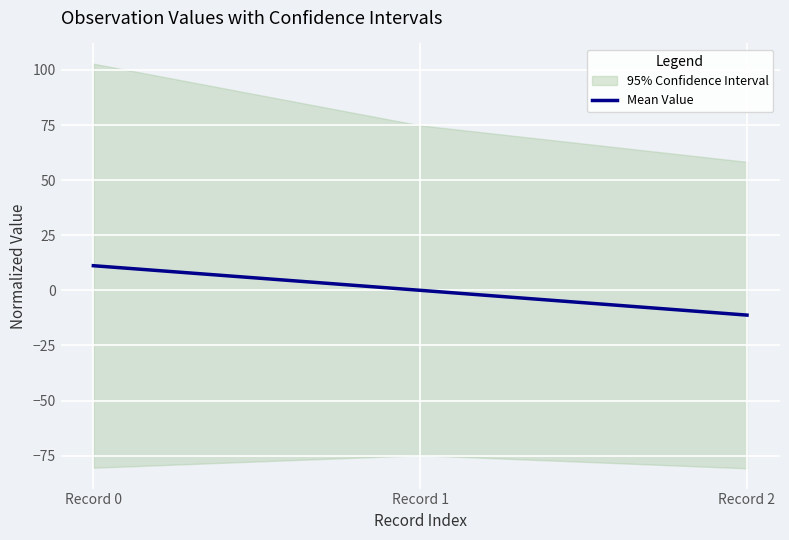

Rank the categories by value from lowest to highest.

Record 2, Record 1, Record 0